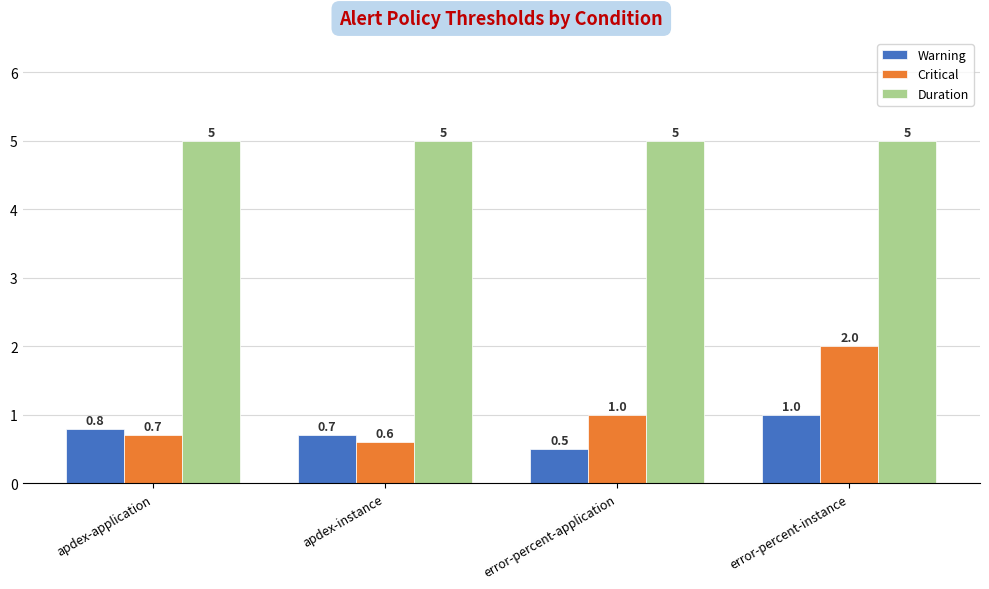

Count the Warning values in the range 0 to 1.

4